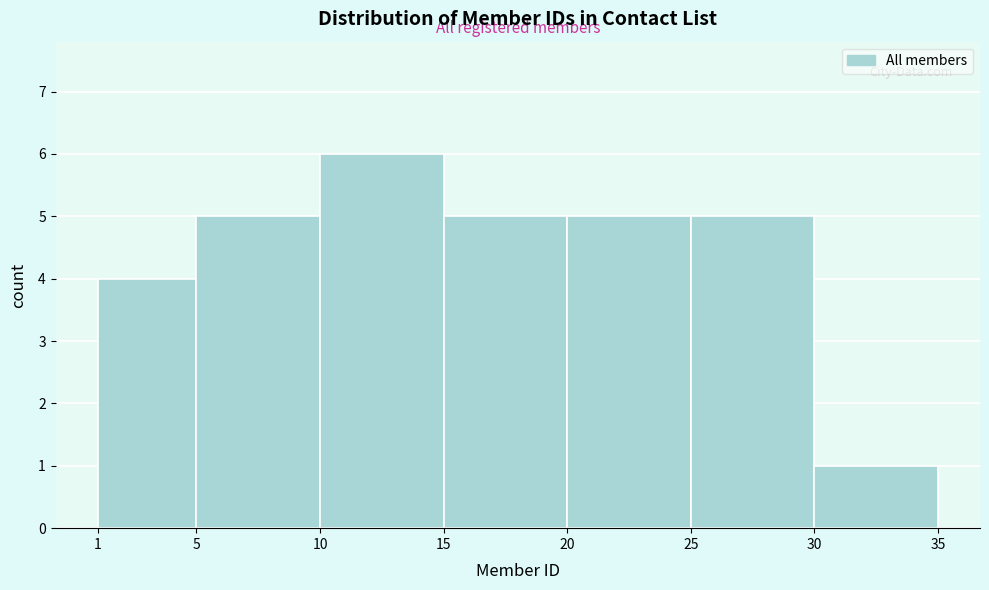

Reading left to right, transcribe this chart: for each bar, give the range it covers on the x-axis and its height. The values are not printed on the chart, so give them approximately, as read against the axis.

1 to 5: 4
5 to 10: 5
10 to 15: 6
15 to 20: 5
20 to 25: 5
25 to 30: 5
30 to 35: 1